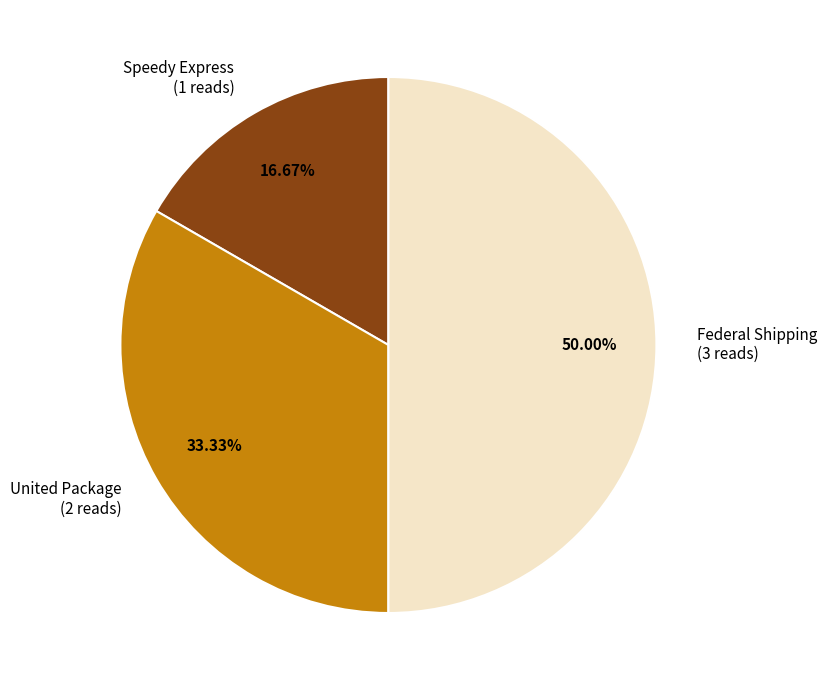

To the nearest percent, what percentage of the pie is Speedy Express?

17%